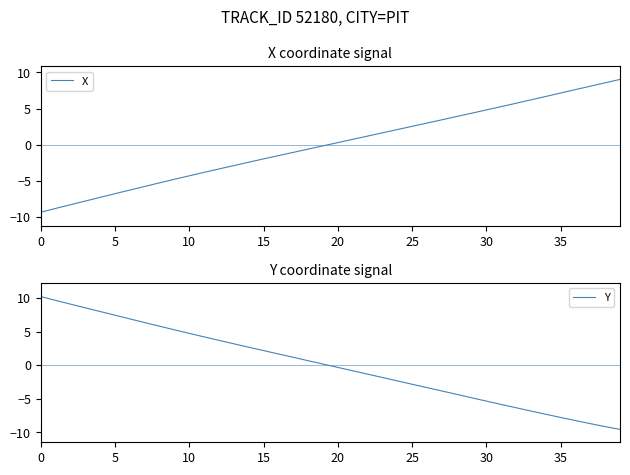

True or false: X has a value of -2.0 at 15.

True